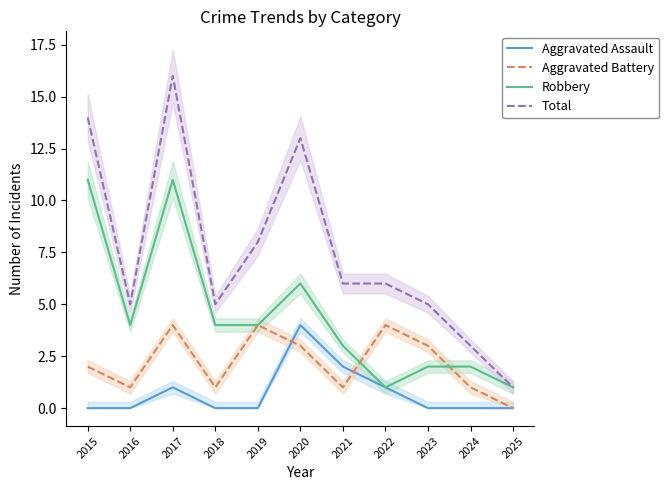

Which series has the largest range (max minus min)?

Total